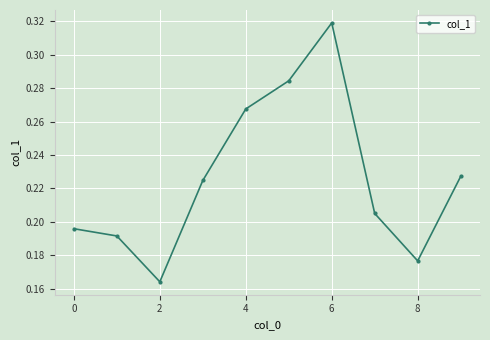

What is the sum of all values?

2.3